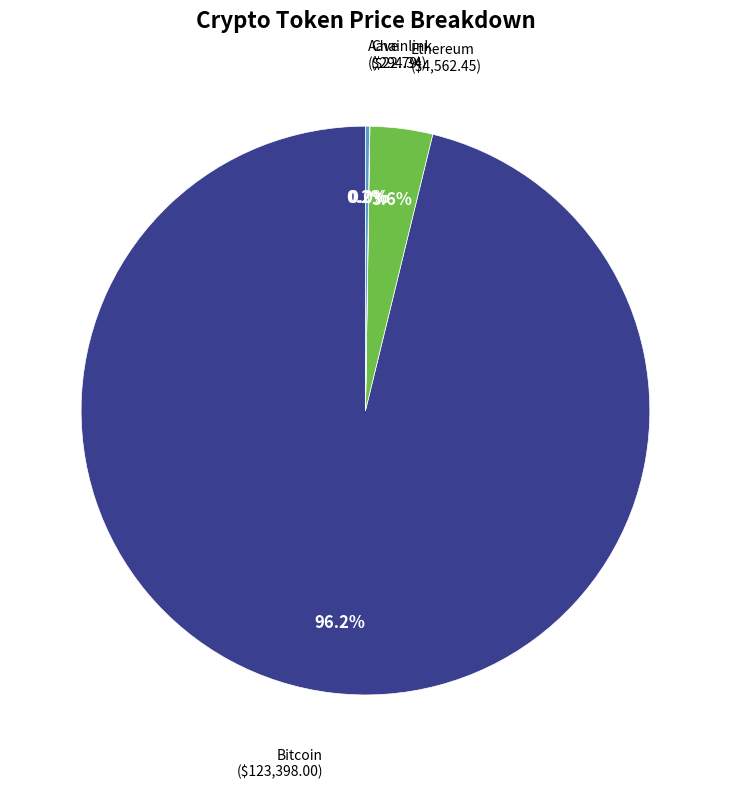

Is there any slice that represents more than half of the pie?

Yes